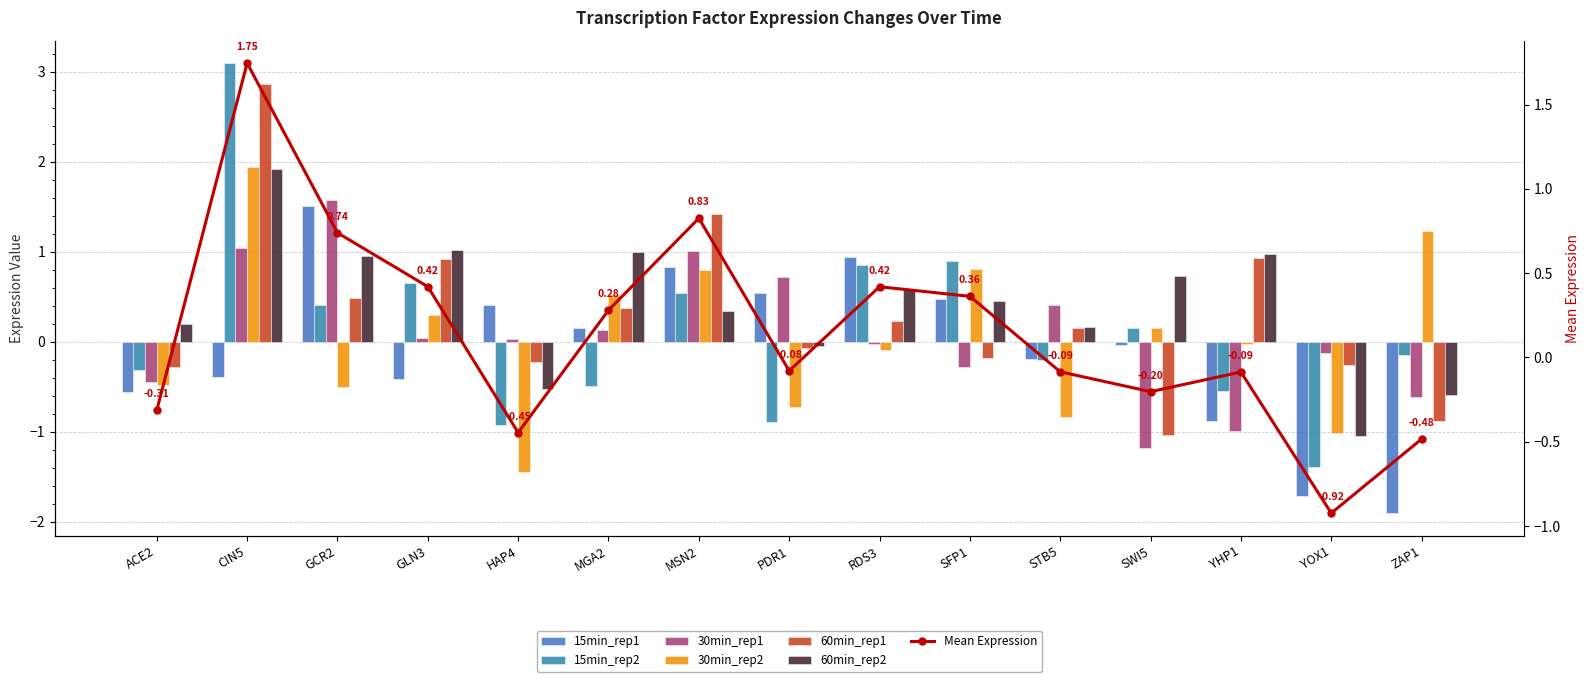

Which series has the widest spread of values?

15min_rep2